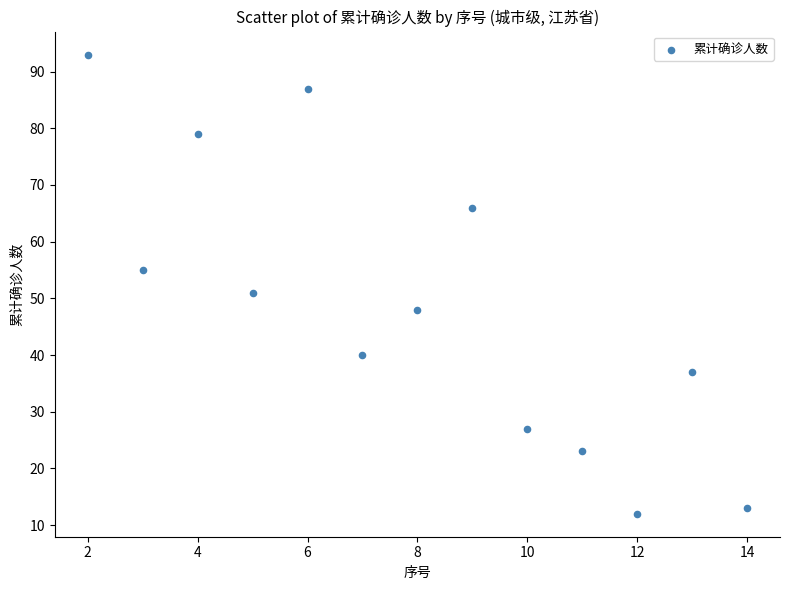

What is the range of X values (max minus min)?

12